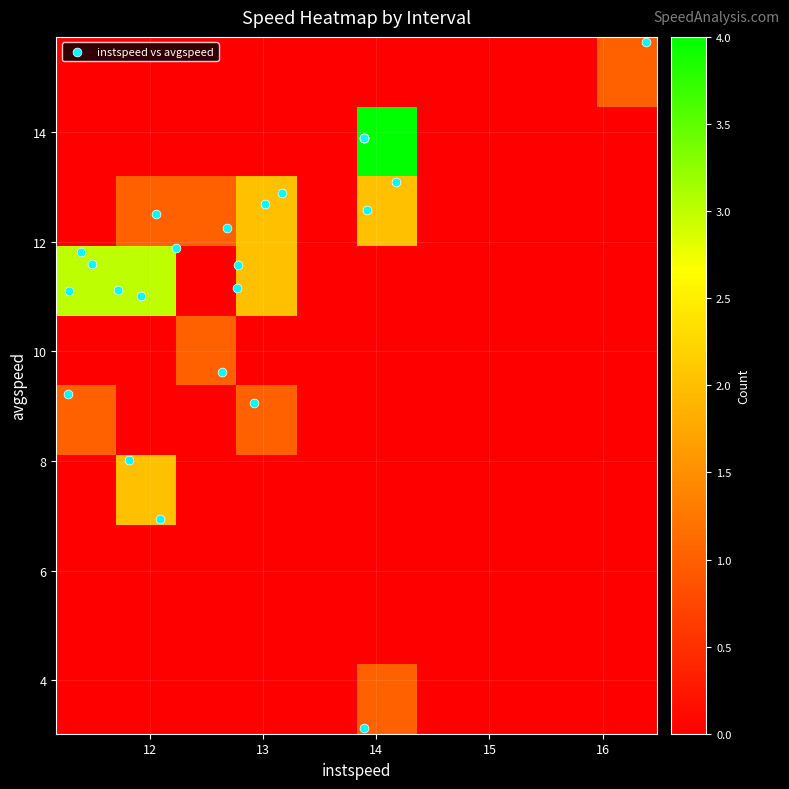

What is the smallest value displayed?

3.1